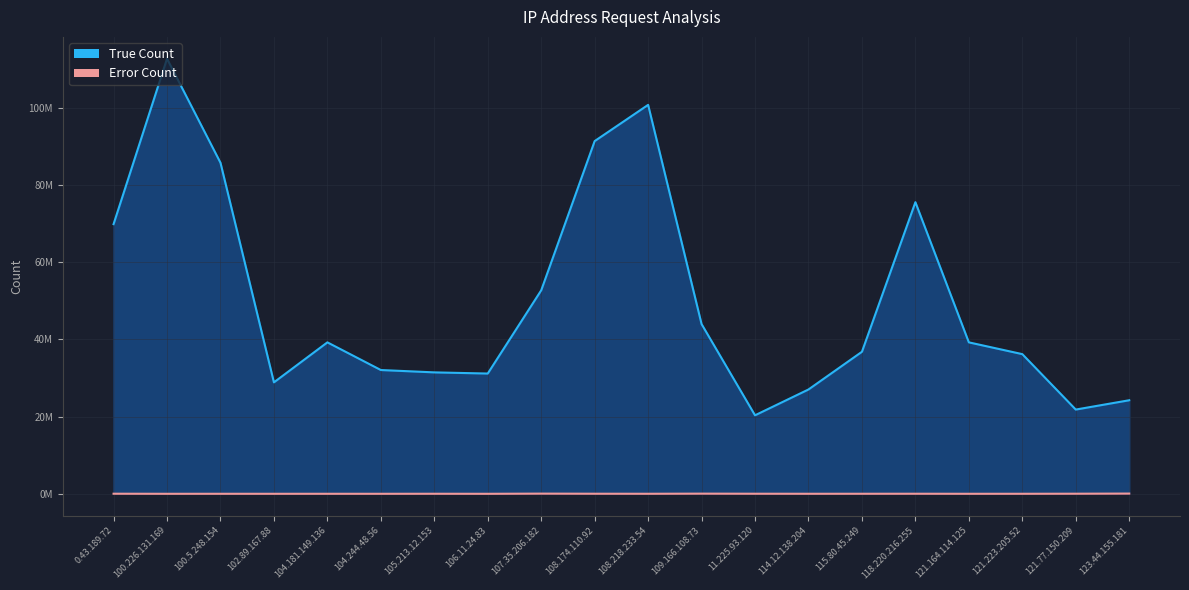

Which series changed the most between 0.43.189.72 and 109.166.108.73?

True Count Line